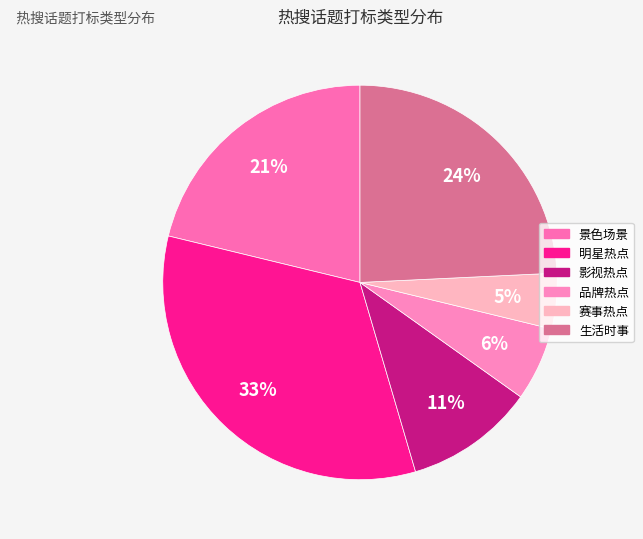

To the nearest percent, what is the combined percentage of 生活时事 and 影视热点?

35%